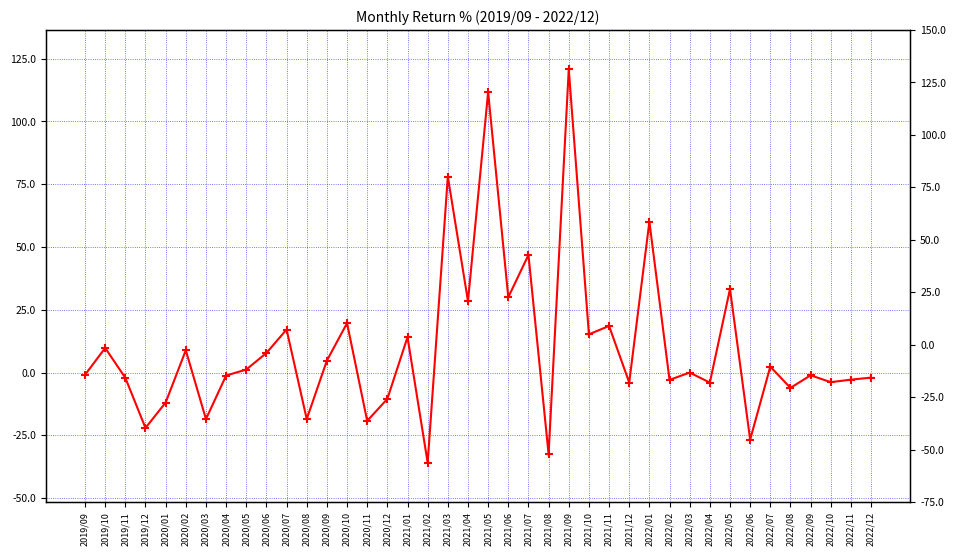

True or false: the data shows -1.6 at 2022/11.

False